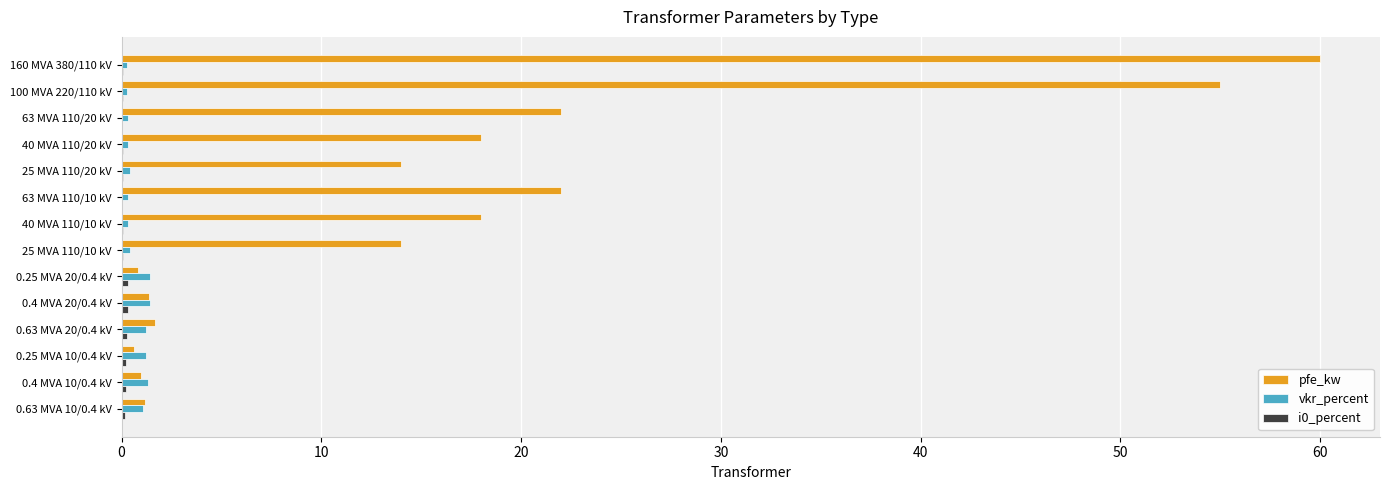

The value of vkr_percent at 0.25 MVA 20/0.4 kV is 1.4. True or false?

True